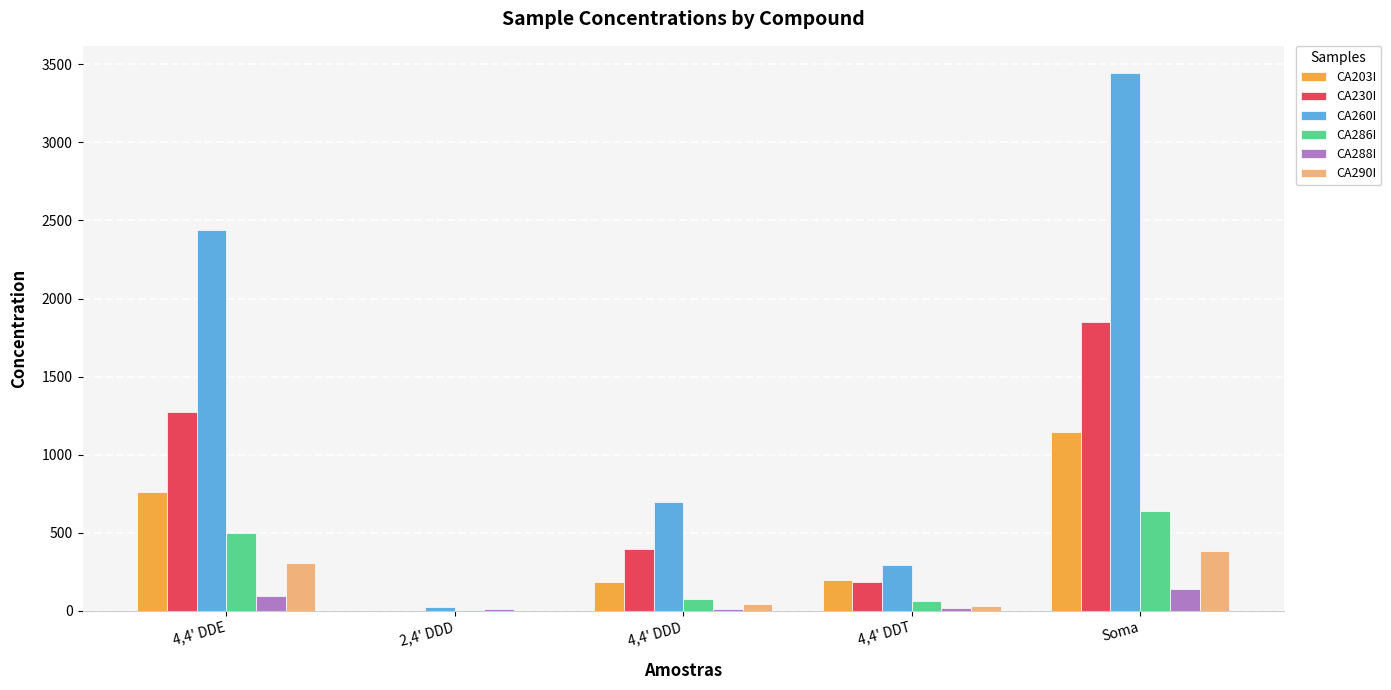

What is the maximum value for CA230I?

1850.1